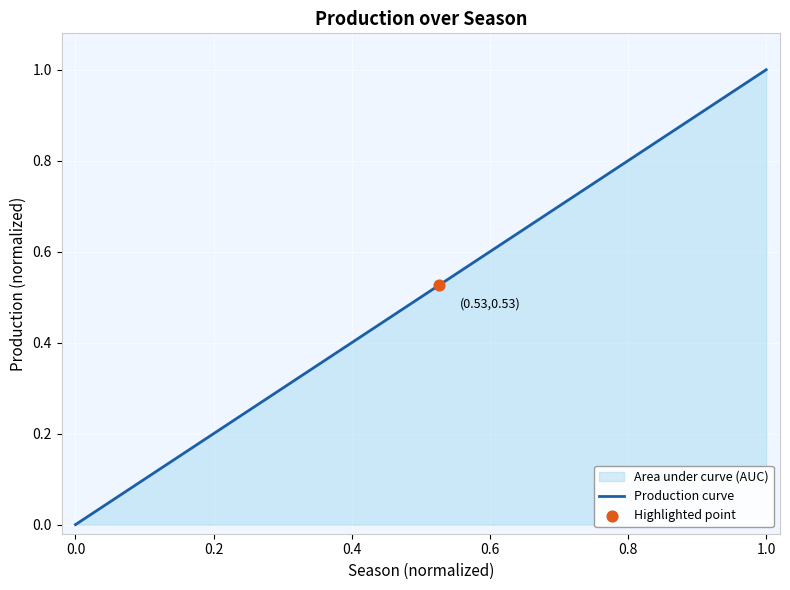

Which label corresponds to the largest value in the chart?

1.0